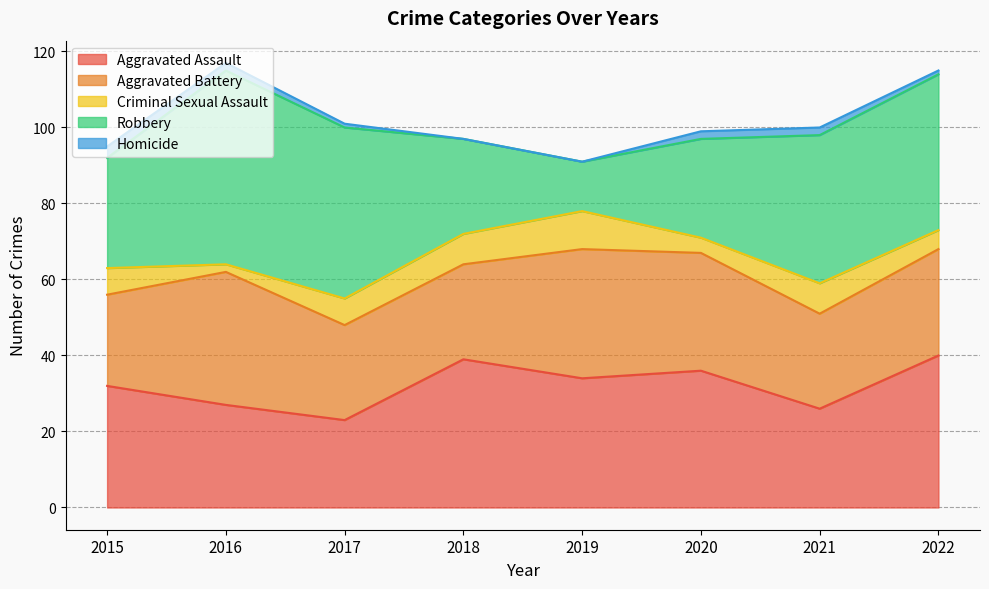

What are all the series names shown in the legend?

Aggravated Assault, Aggravated Battery, Criminal Sexual Assault, Robbery, Homicide